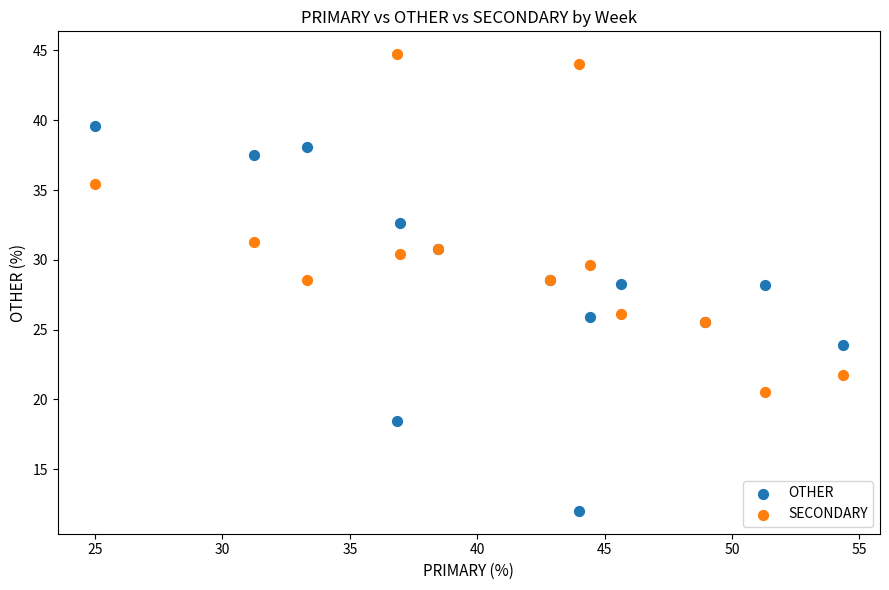

Which series contains the highest Y value?

SECONDARY